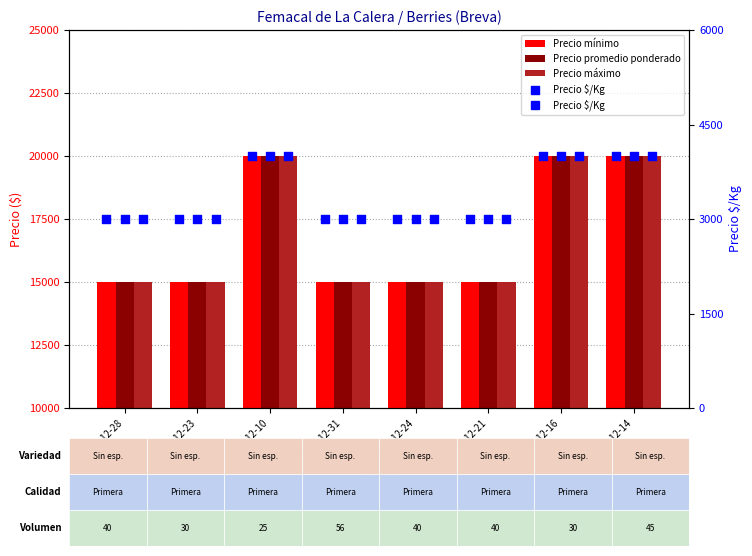

What is the total value across all series at 2020-12-16?

64000